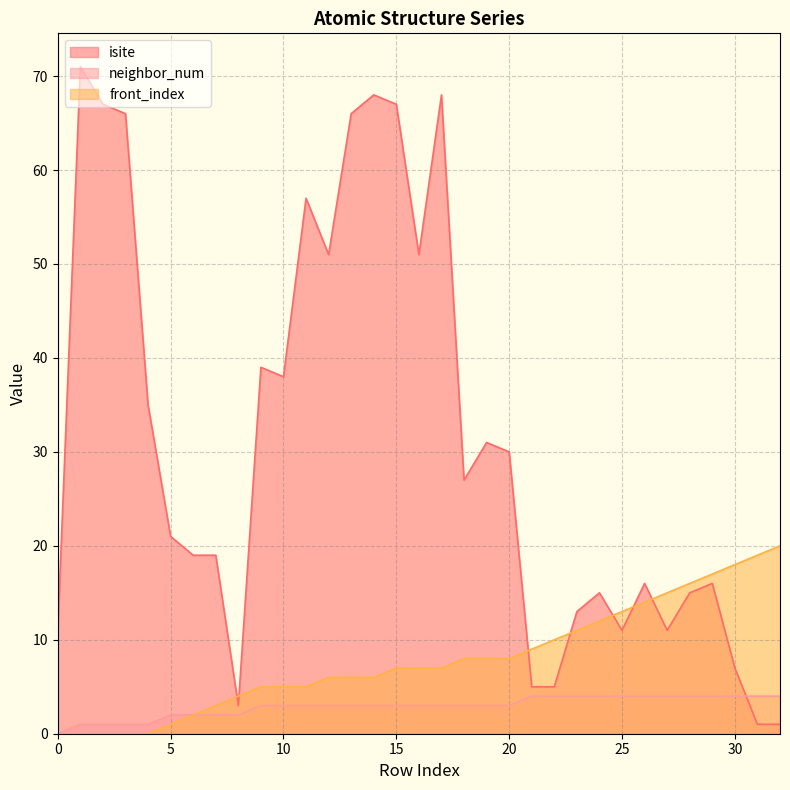

Which series has the largest range (max minus min)?

isite